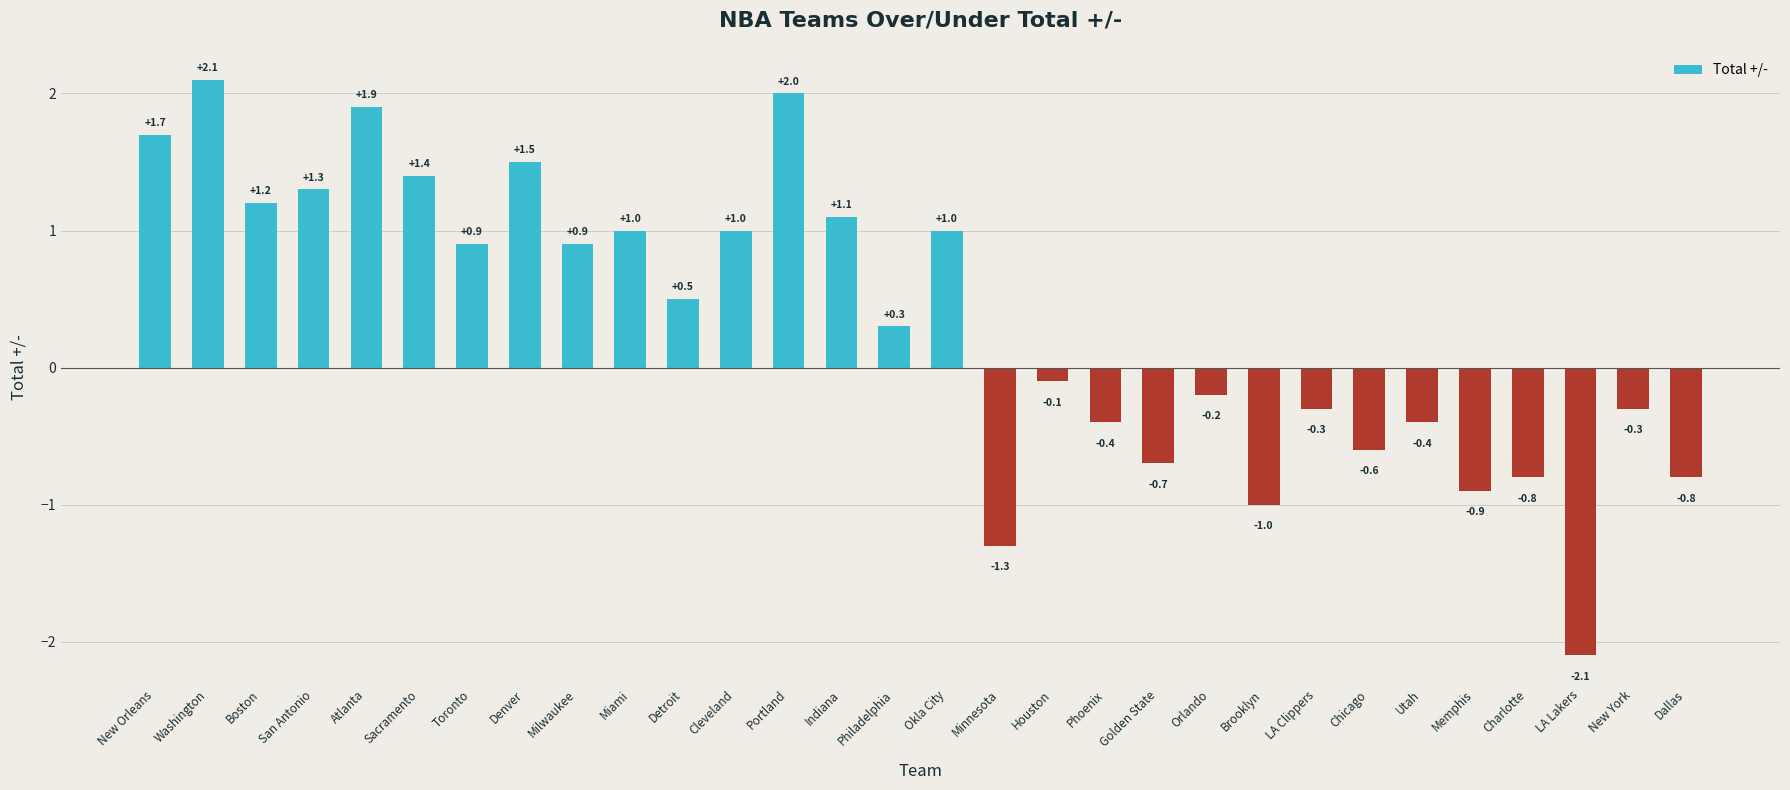

What is the difference between the maximum and minimum values?

4.2